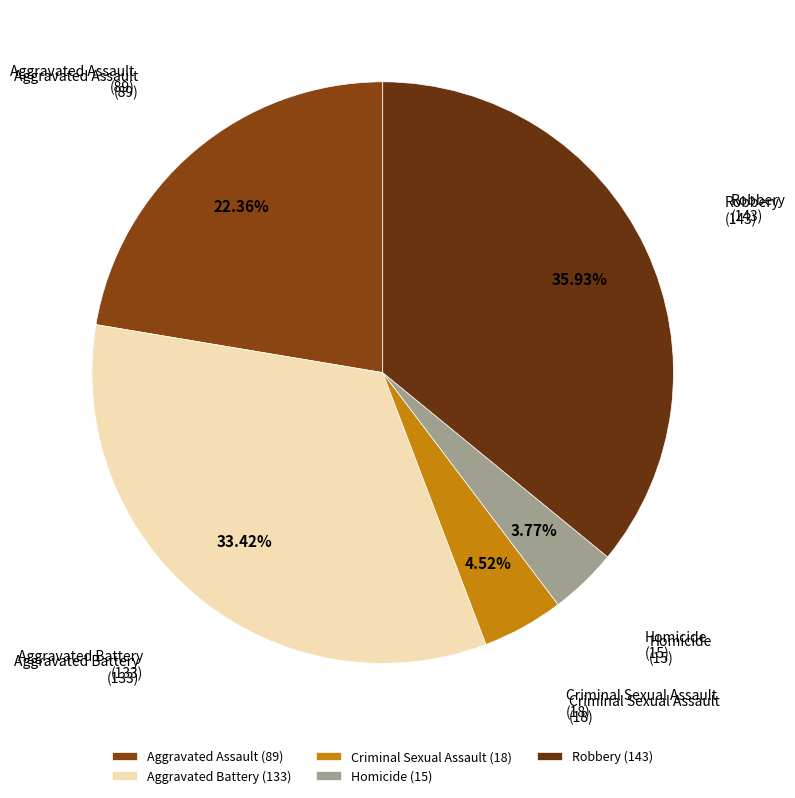

Is it true that Aggravated Assault is 22% of the pie?

True